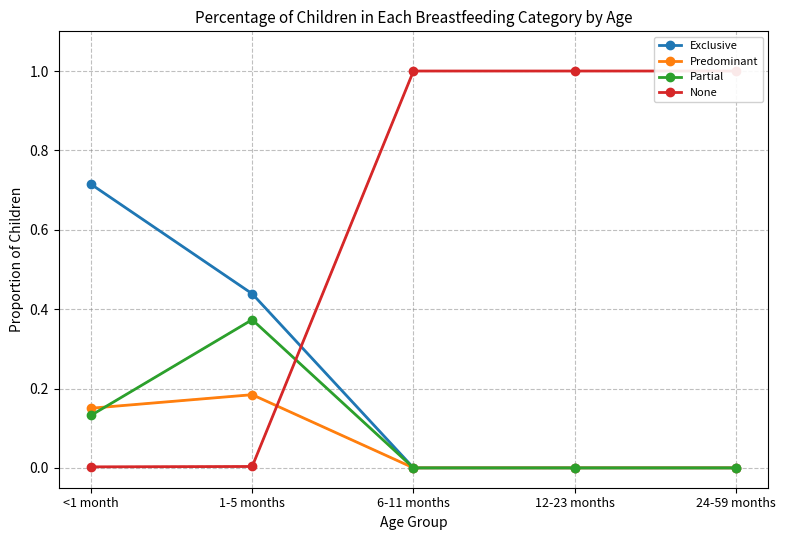

Where is Partial nearest to the value 0?

6-11 months